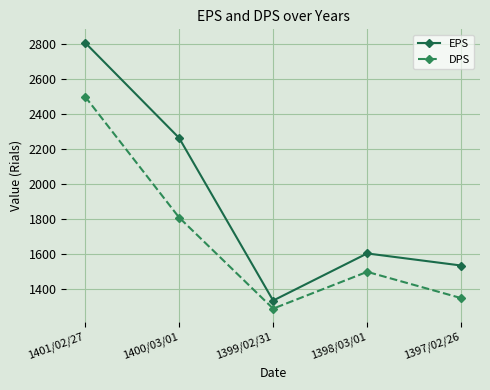

Is the value of EPS at 1397/02/26 greater than the value of DPS at 1401/02/27?

No